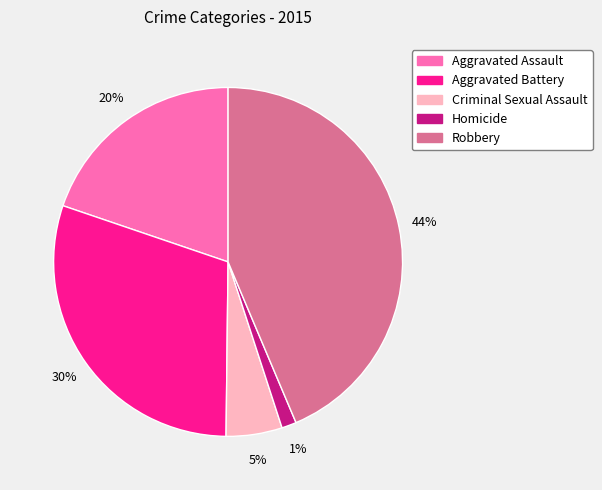

The Aggravated Battery slice represents 30% of the pie. True or false?

True